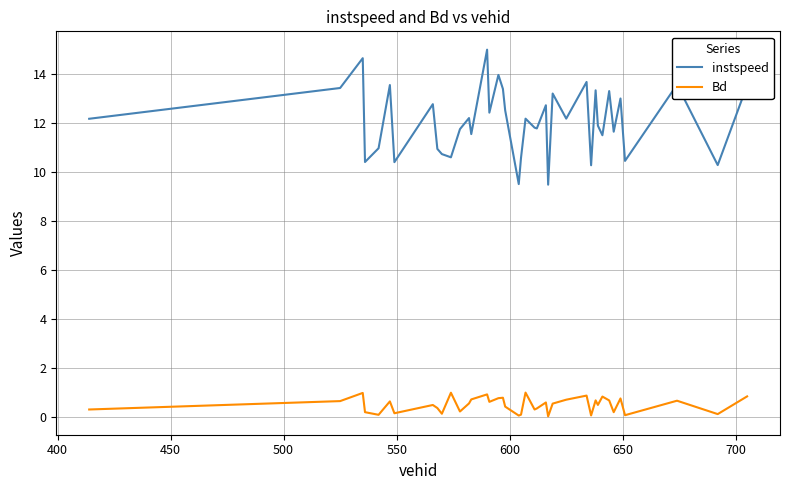

Which series has the largest total across all categories?

instspeed